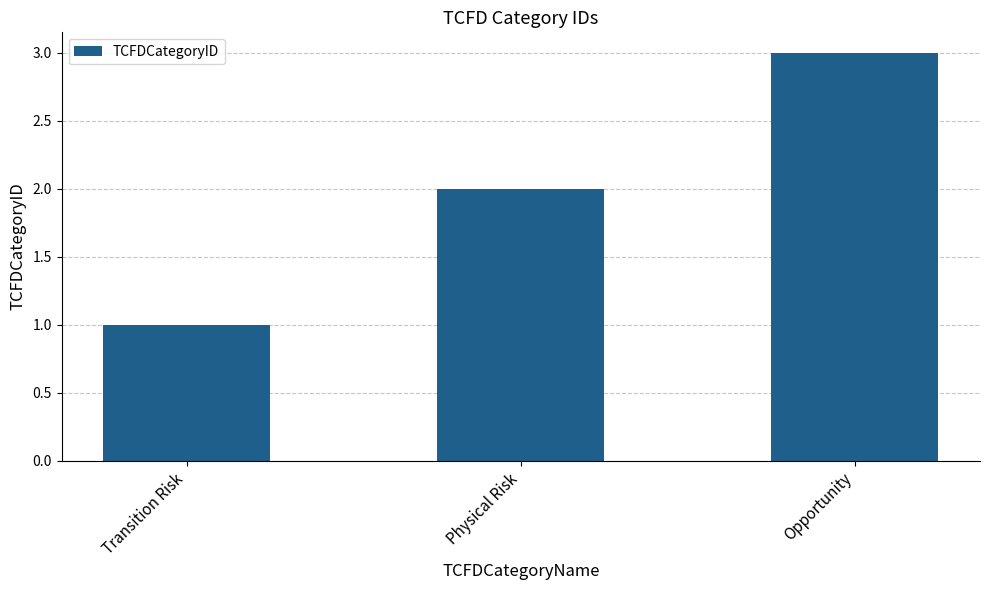

Where is the data nearest to the value 2?

Physical Risk